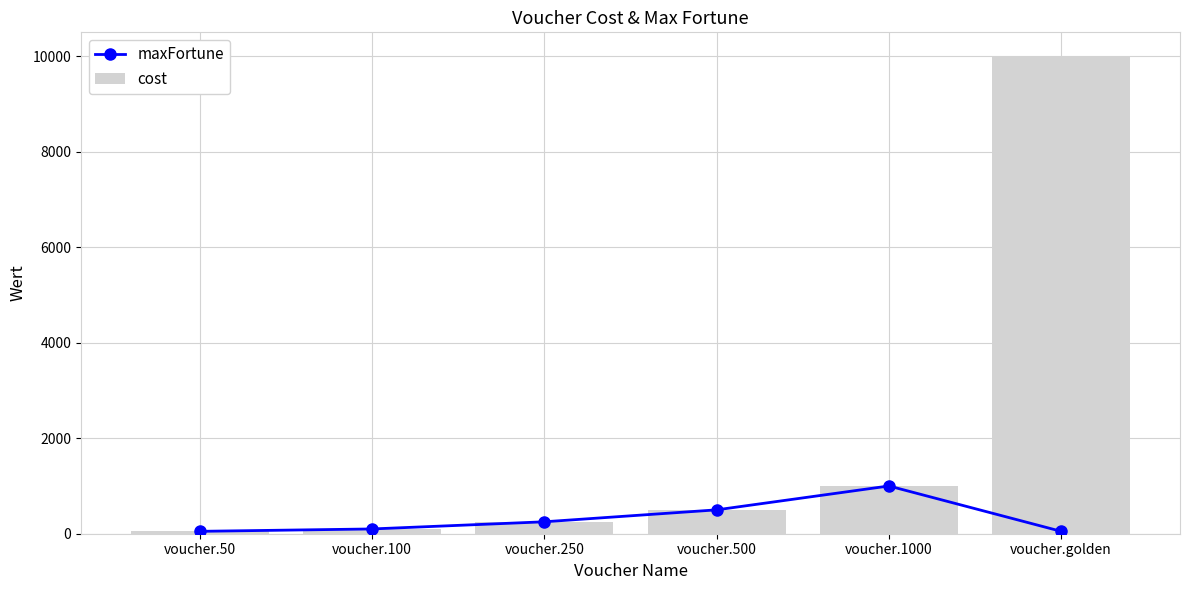

Which category has the highest value in the cost series?

voucher.golden